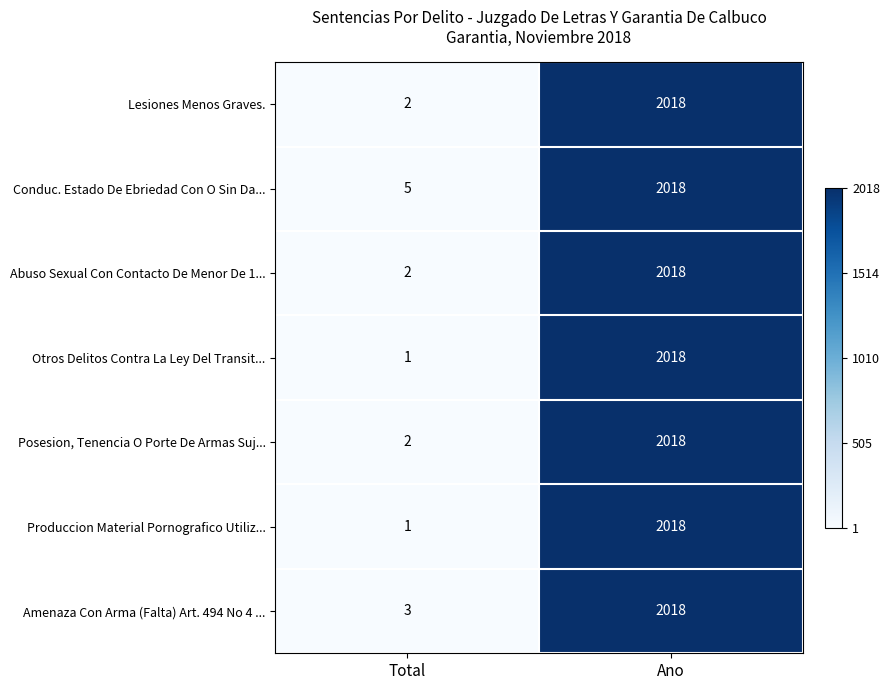

Count the number of data series in this chart.

7